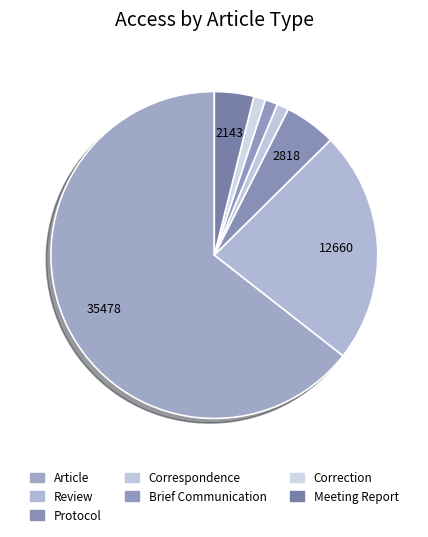

Count the number of slices in the pie.

7